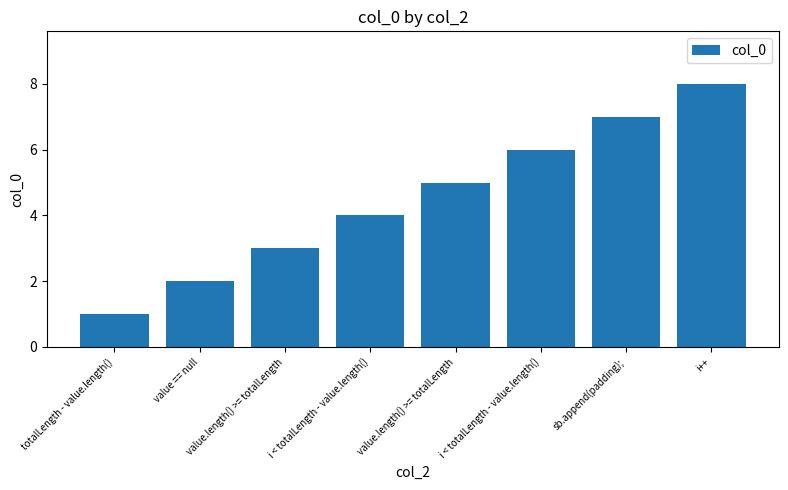

Reading right to left, list all the values displayed in this chart.

i++=8	sb.append(padding);=7	i < totalLength - value.length()=6	value.length() >= totalLength=5	i < totalLength - value.length()=4	value.length() >= totalLength=3	value == null=2	totalLength - value.length()=1